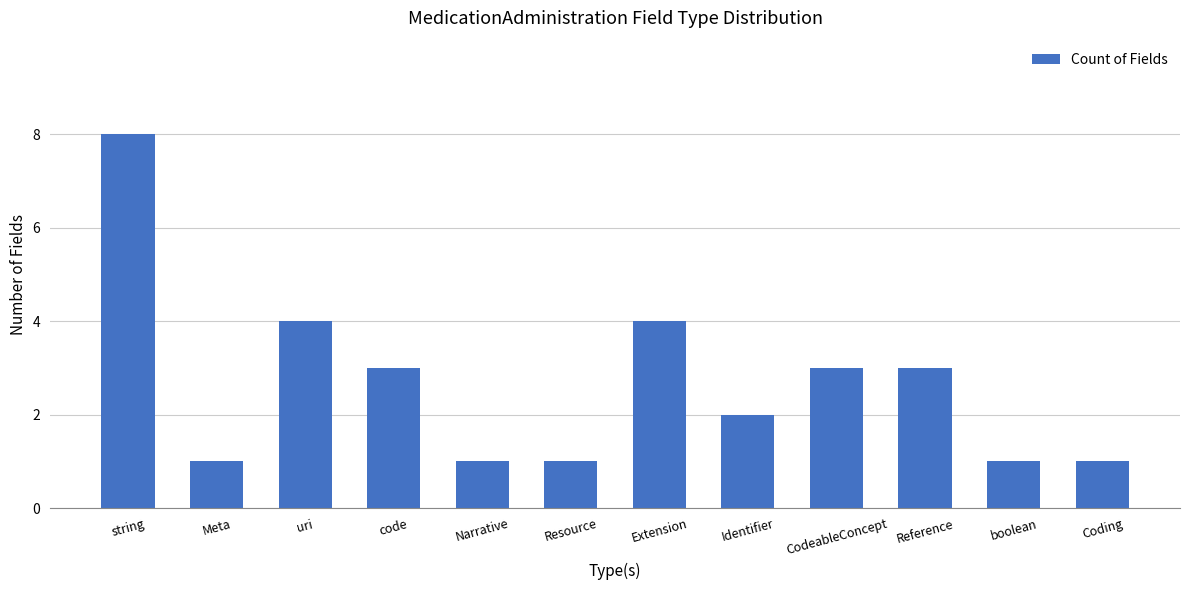

What is the difference between the maximum and minimum values?

7